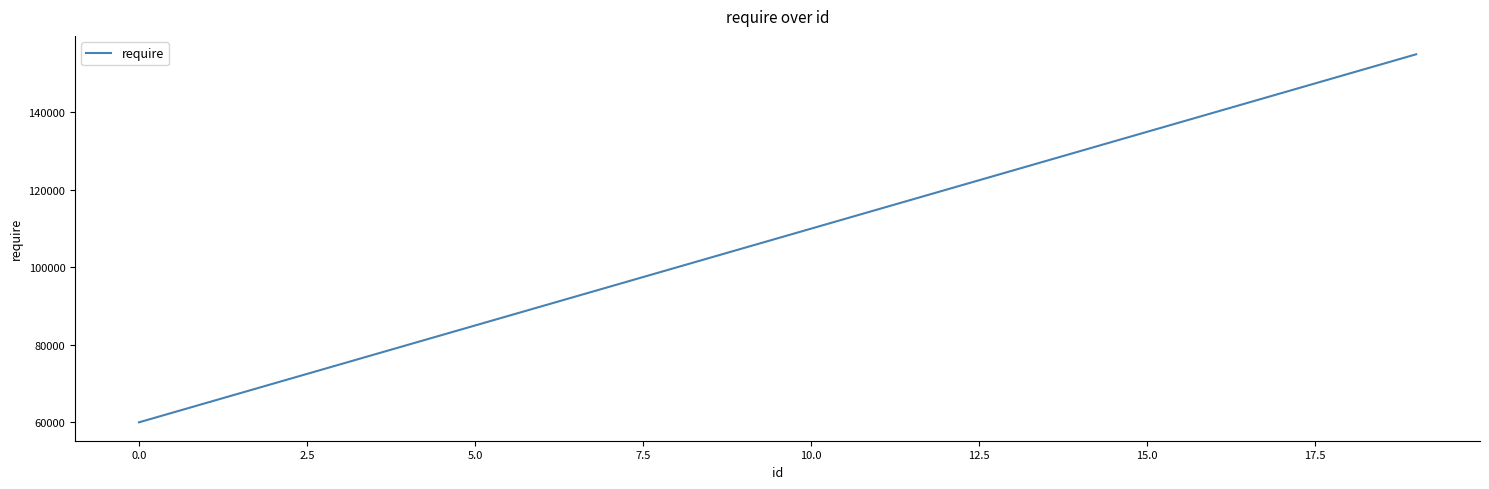

True or false: there are more than 1 points higher than both neighbors.

False